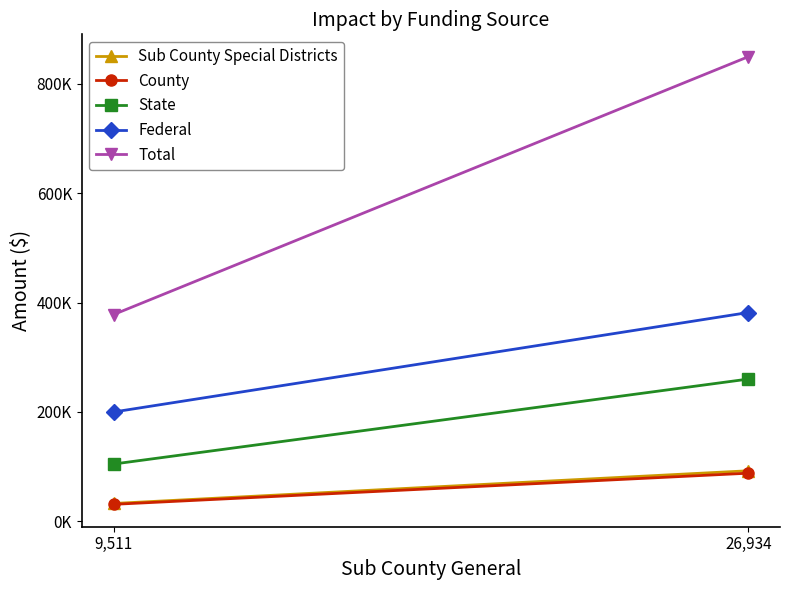

Between 9,511 and 26,934, which is larger?

26,934